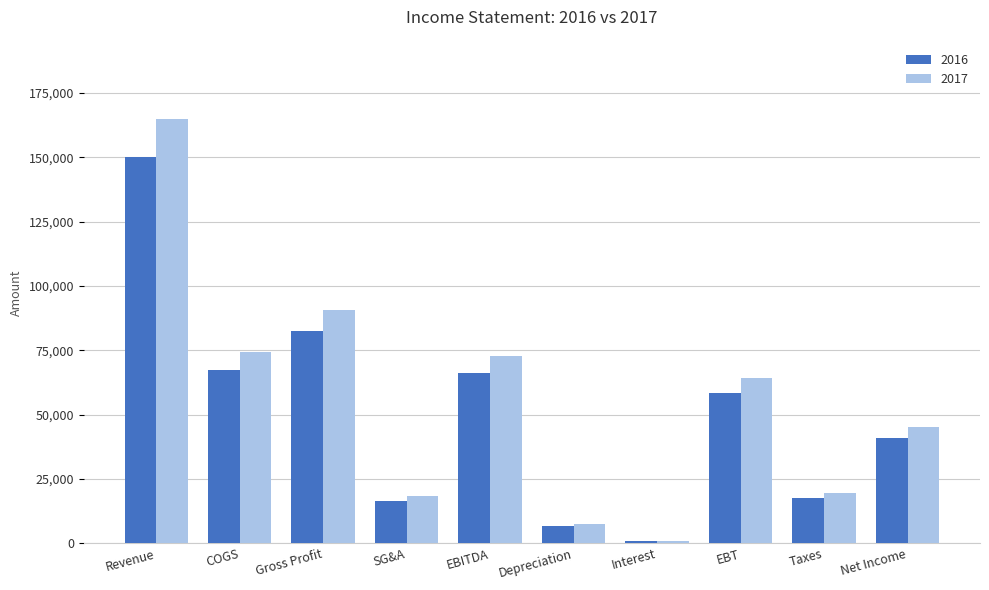

At which category is the sum across all series the highest?

Revenue